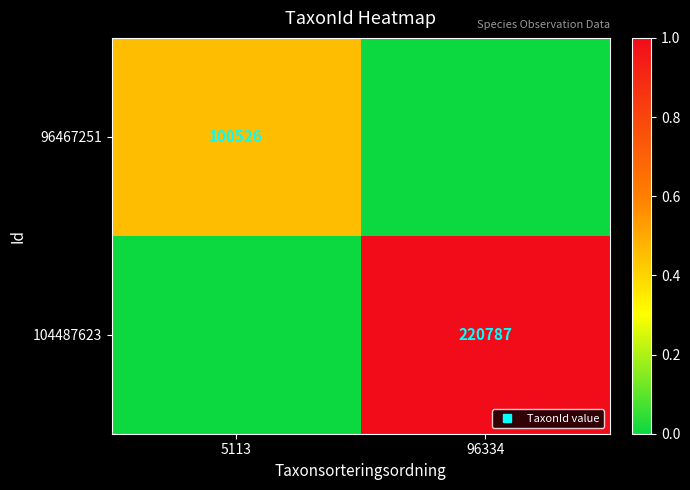

At how many categories does at least one series exceed 0?

2